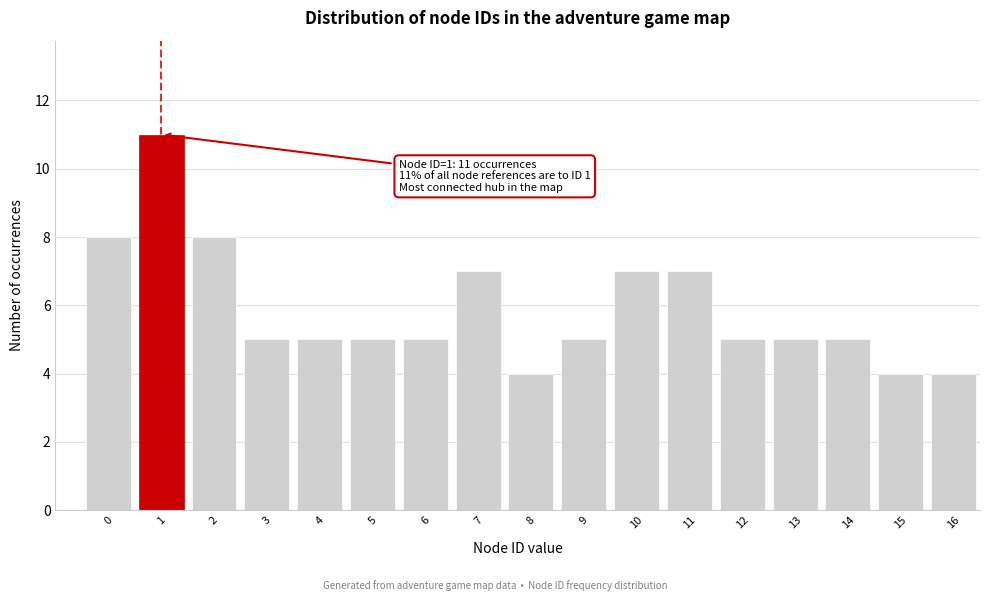

Reading right to left, list all the values displayed in this chart.

16=4	15=4	14=5	13=5	12=5	11=7	10=7	9=5	8=4	7=7	6=5	5=5	4=5	3=5	2=8	1=11	0=8